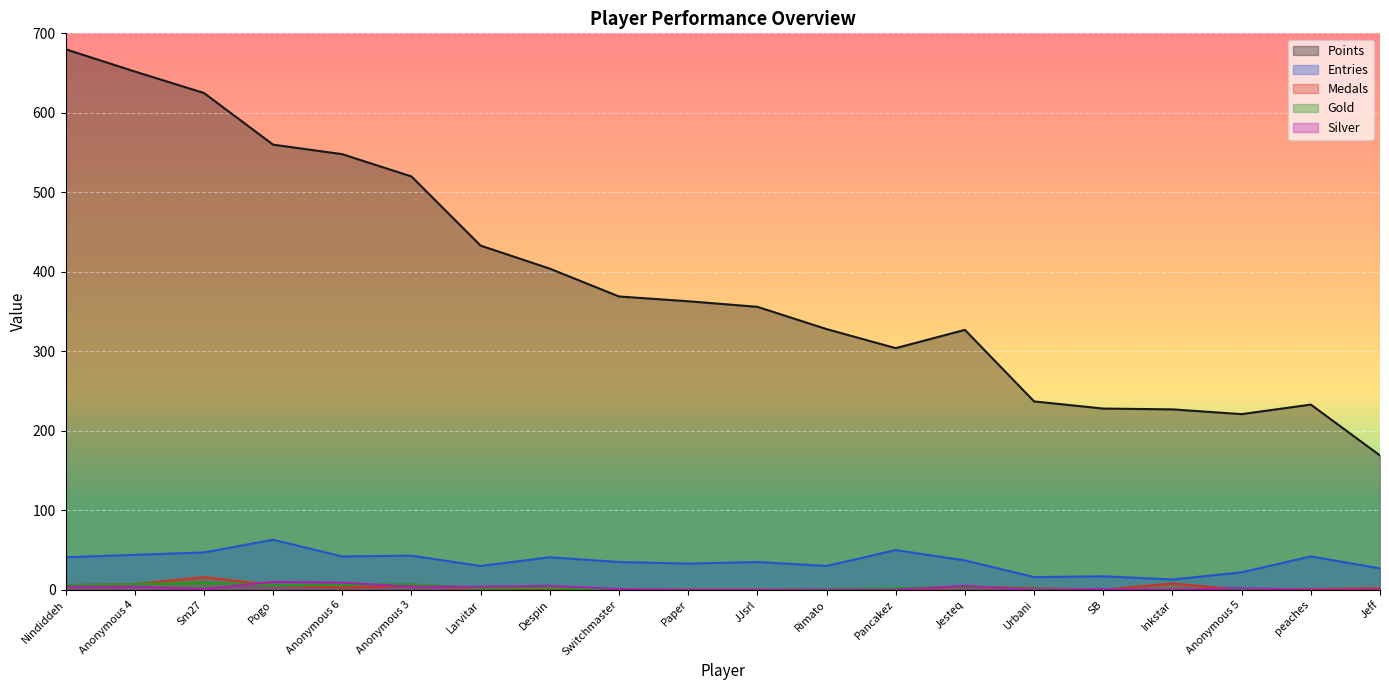

Where is Medals nearest to the value 8?

Inkstar